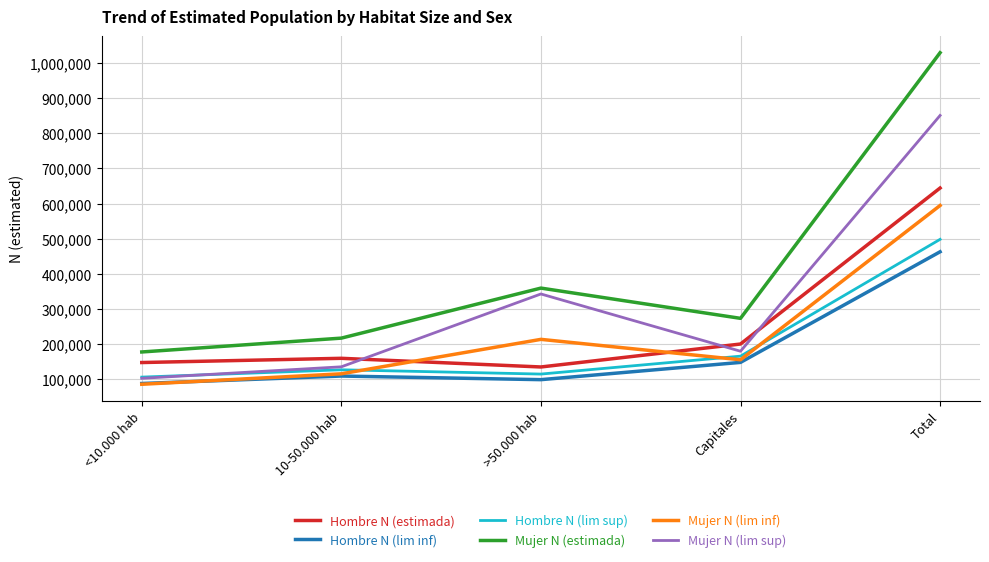

At which category does Hombre N (lim inf) reach its first local valley?

>50.000 hab